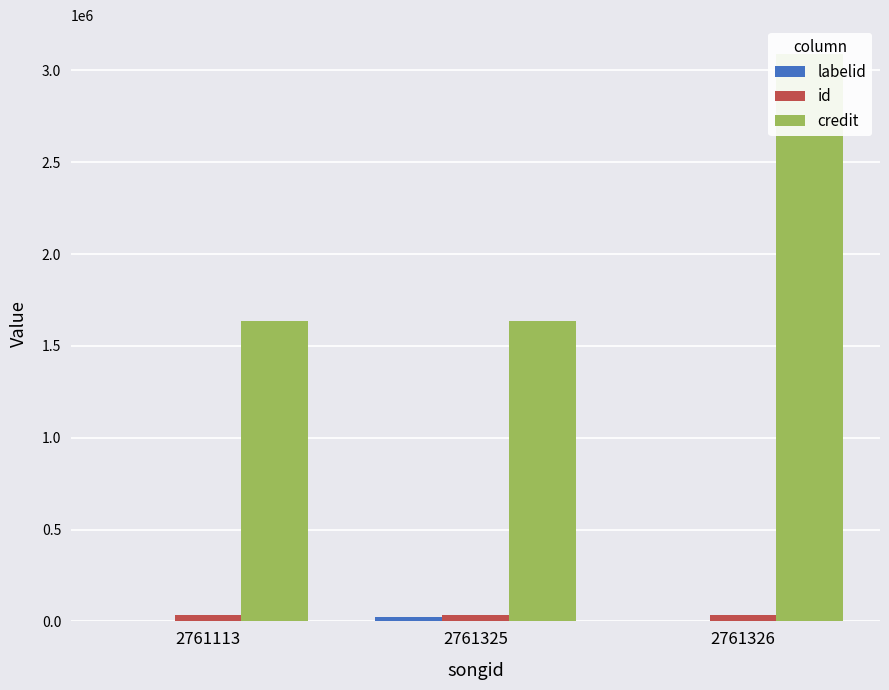

True or false: credit has a value of 1636283 at 2761325.

True